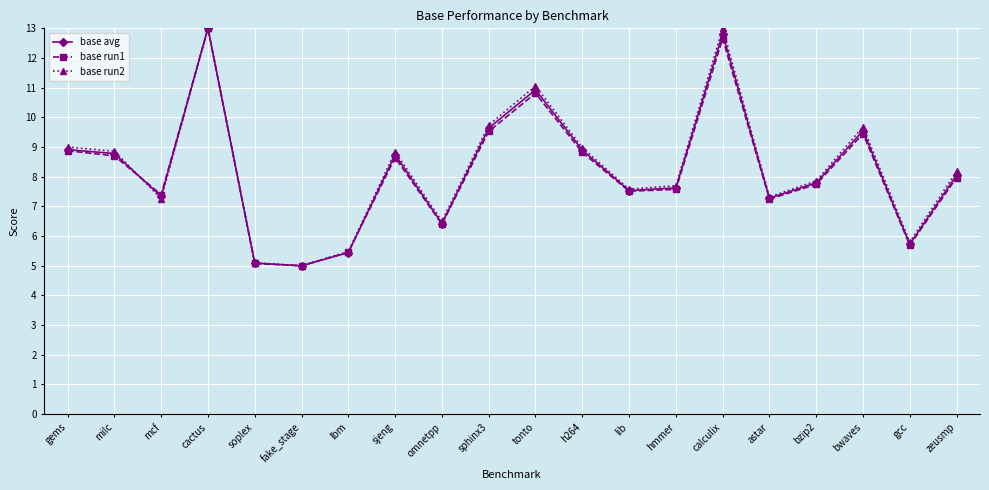

What is the value of the base avg point at the 14th from the left?

7.6